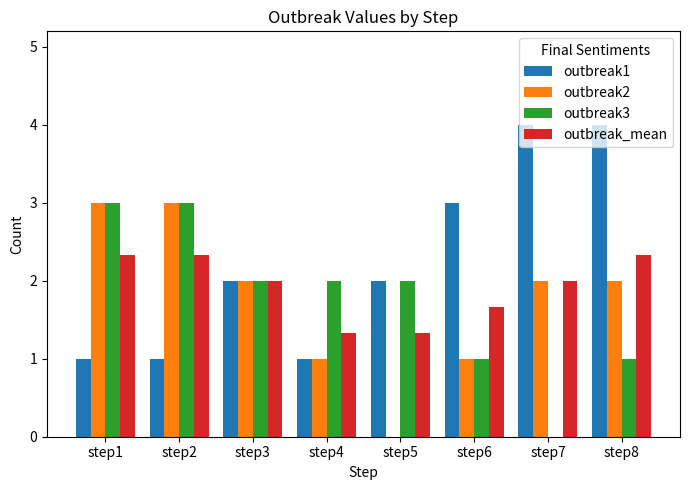

Reading left to right, what are all the values shown in this chart?

outbreak1: 1.0	1.0	2.0	1.0	2.0	3.0	4.0	4.0
outbreak2: 3.0	3.0	2.0	1.0	0.0	1.0	2.0	2.0
outbreak3: 3.0	3.0	2.0	2.0	2.0	1.0	0.0	1.0
outbreak_mean: 2.3	2.3	2.0	1.3	1.3	1.7	2.0	2.3